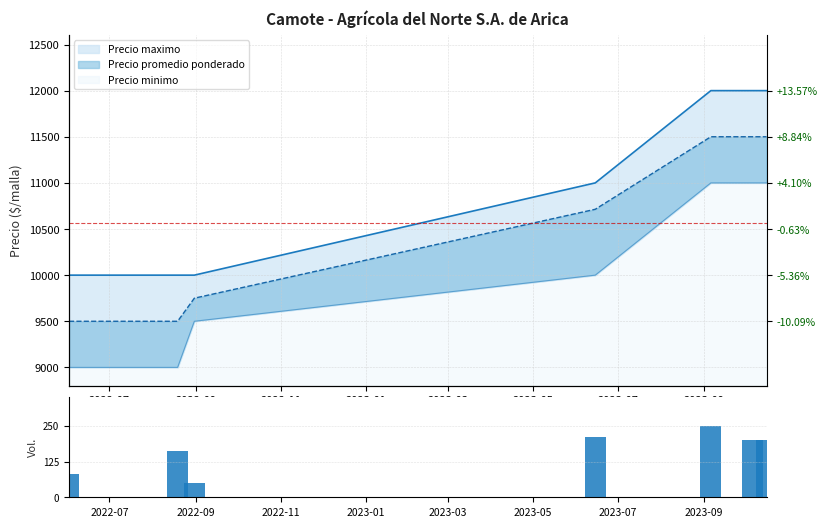

Reading left to right, list all the values displayed in this chart.

80	160	50	210	250	200	200